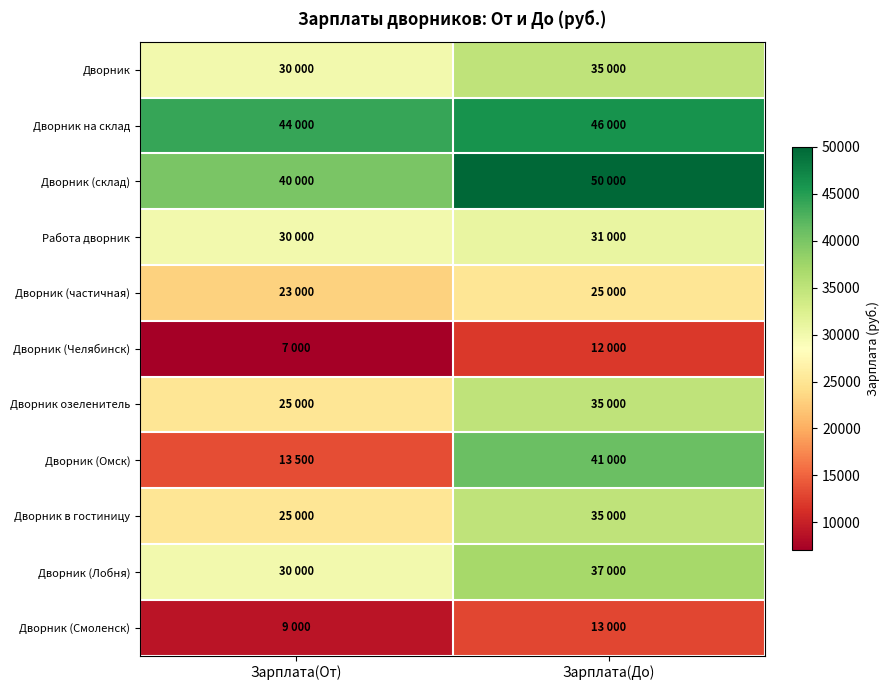

Between Зарплата(До) and Зарплата(От), which is larger?

Зарплата(До)